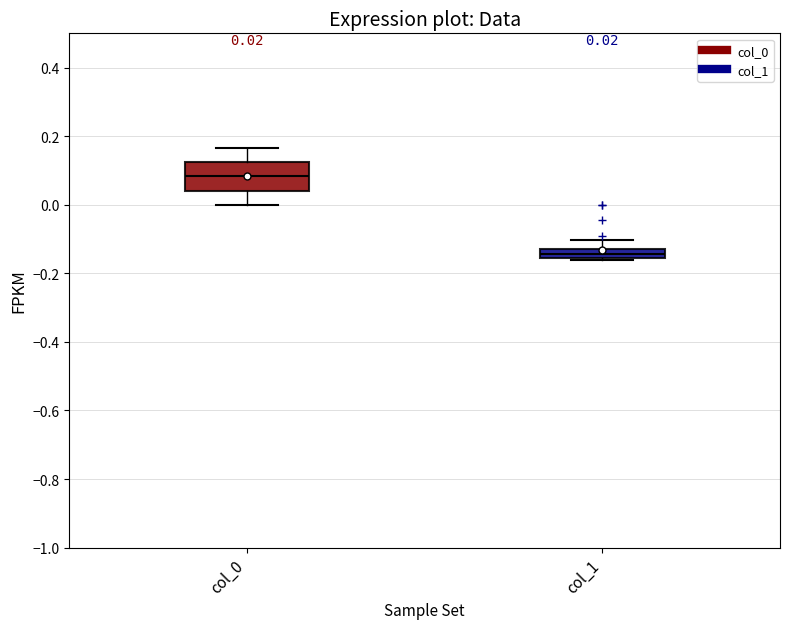

Comparing the boxes themselves (not the whiskers), which one is the tallest?

col_0